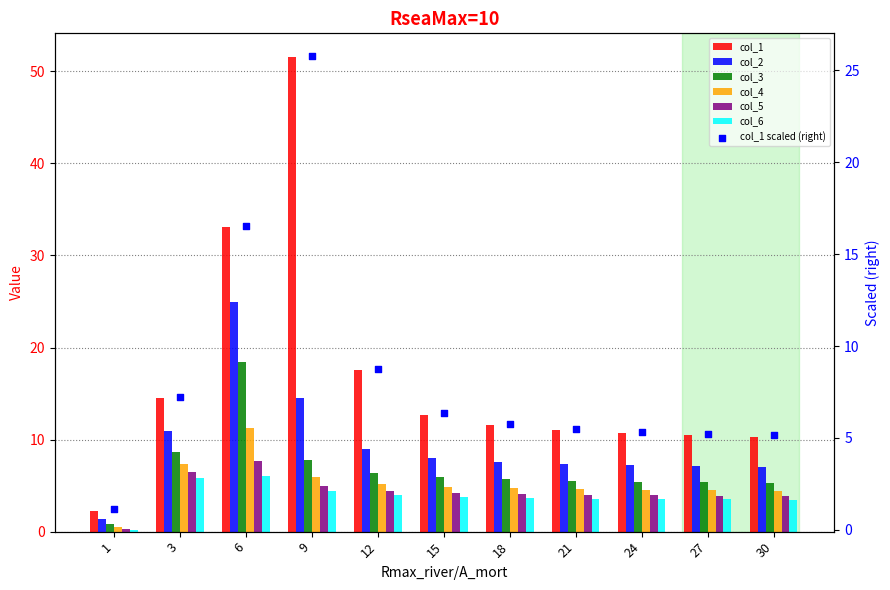

Which series has the largest total across all categories?

col_1